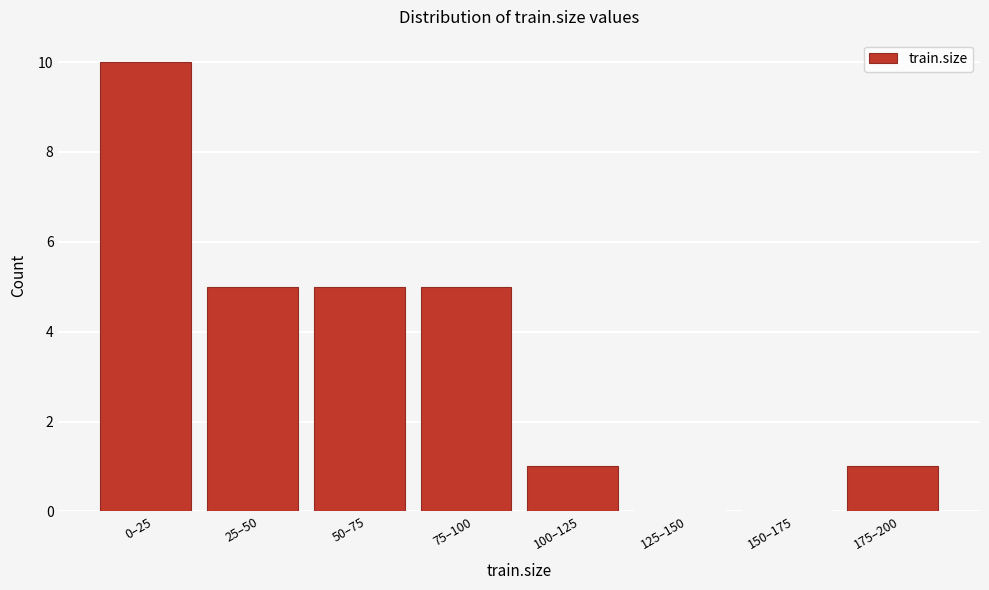

Reading left to right, what are all the values shown in this chart?

0–25=10	25–50=5	50–75=5	75–100=5	100–125=1	125–150=0	150–175=0	175–200=1